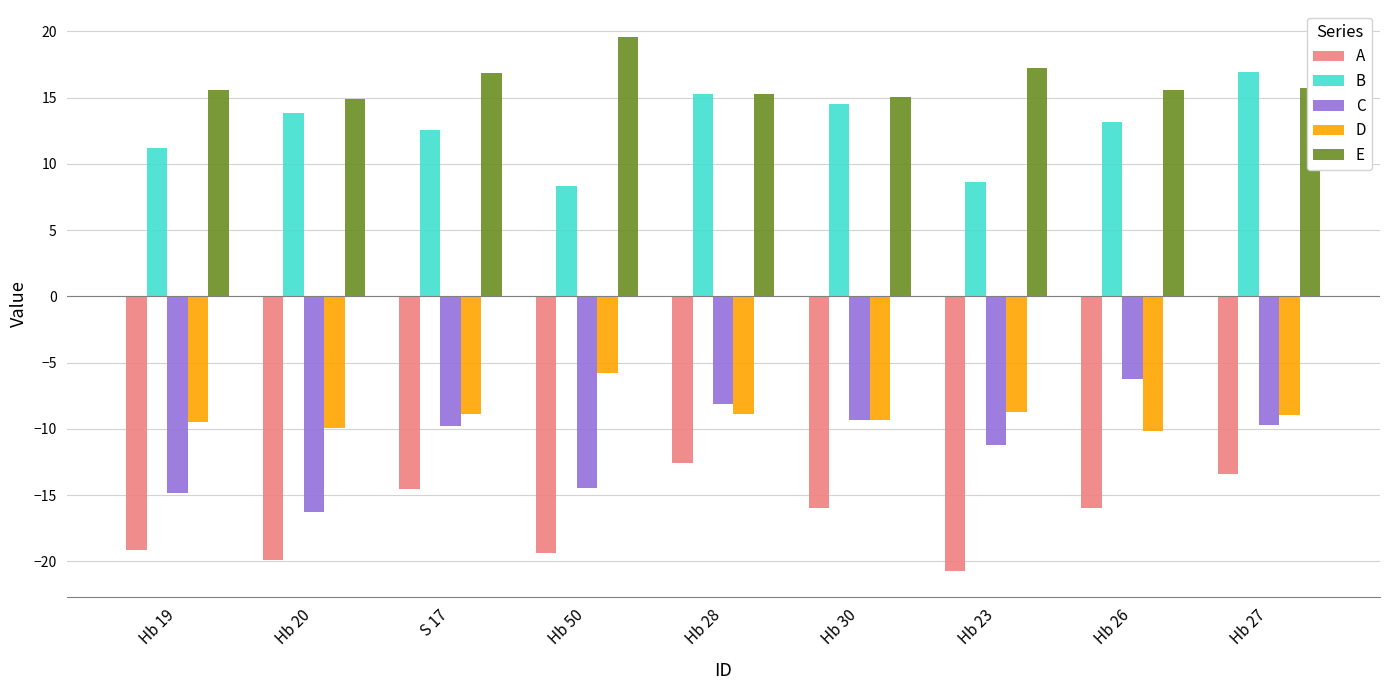

What is the total value across all series at Hb 26?

-3.6